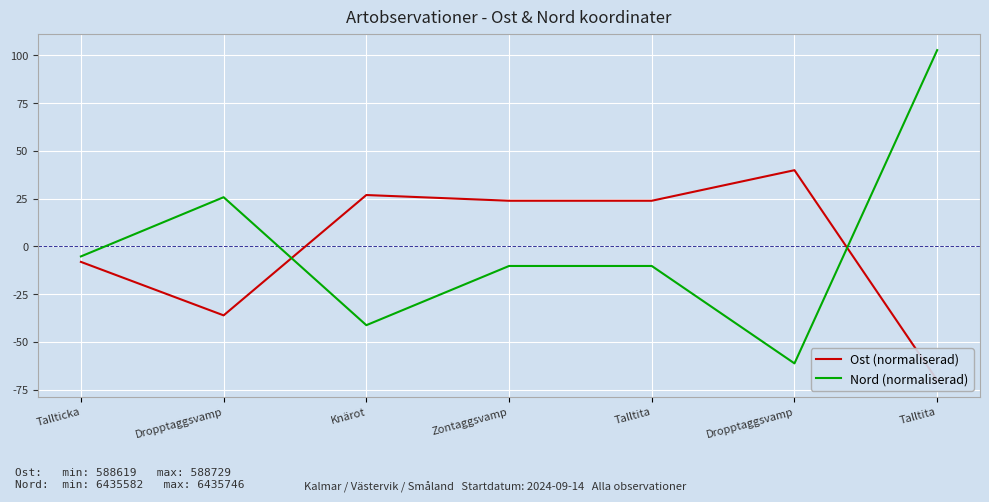

What is the sum of the Nord (normaliserad) values at Zontaggsvamp and Dropptaggsvamp?

15.4